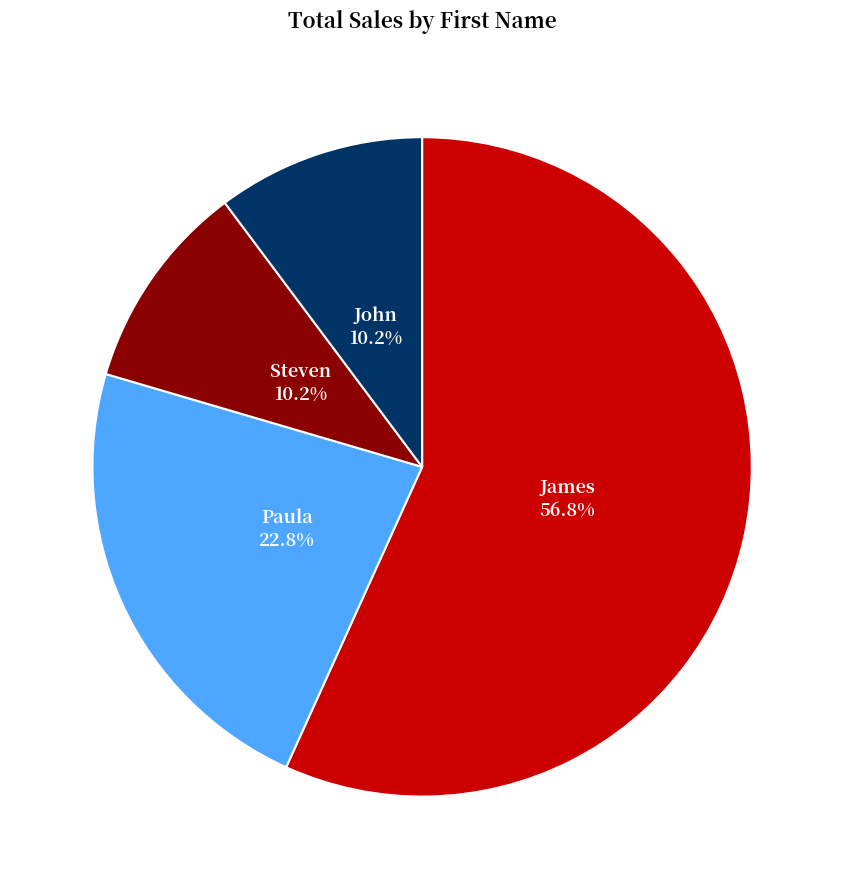

To the nearest percent, what is the average slice percentage?

25%